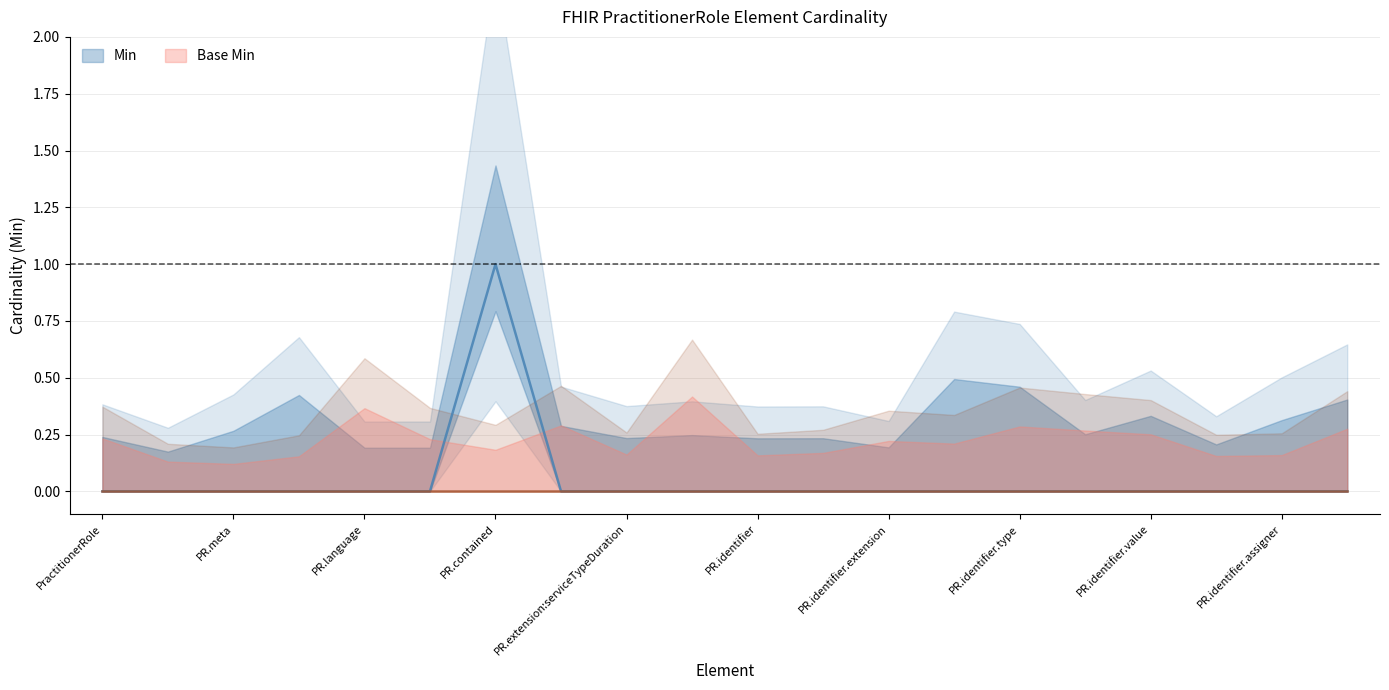

Rank the categories by value from highest to lowest.

PractitionerRole.contained, PractitionerRole, PractitionerRole.id, PractitionerRole.meta, PractitionerRole.implicitRules, PractitionerRole.language, PractitionerRole.text, PractitionerRole.extension, PractitionerRole.extension:serviceTypeDuration, PractitionerRole.modifierExtension, PractitionerRole.identifier, PractitionerRole.identifier.id, PractitionerRole.identifier.extension, PractitionerRole.identifier.use, PractitionerRole.identifier.type, PractitionerRole.identifier.system, PractitionerRole.identifier.value, PractitionerRole.identifier.period, PractitionerRole.identifier.assigner, PractitionerRole.active